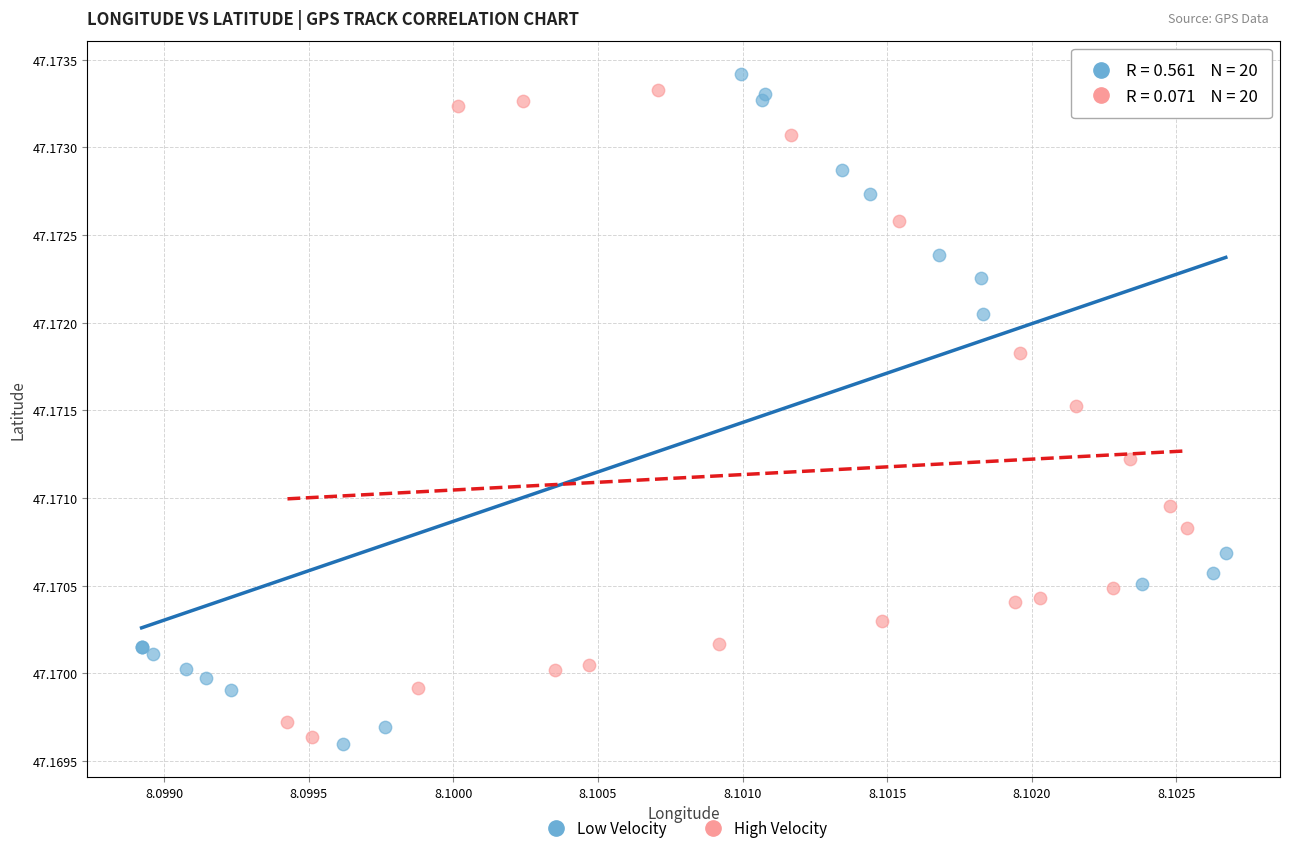

Which series reaches the maximum Y coordinate?

Low Velocity